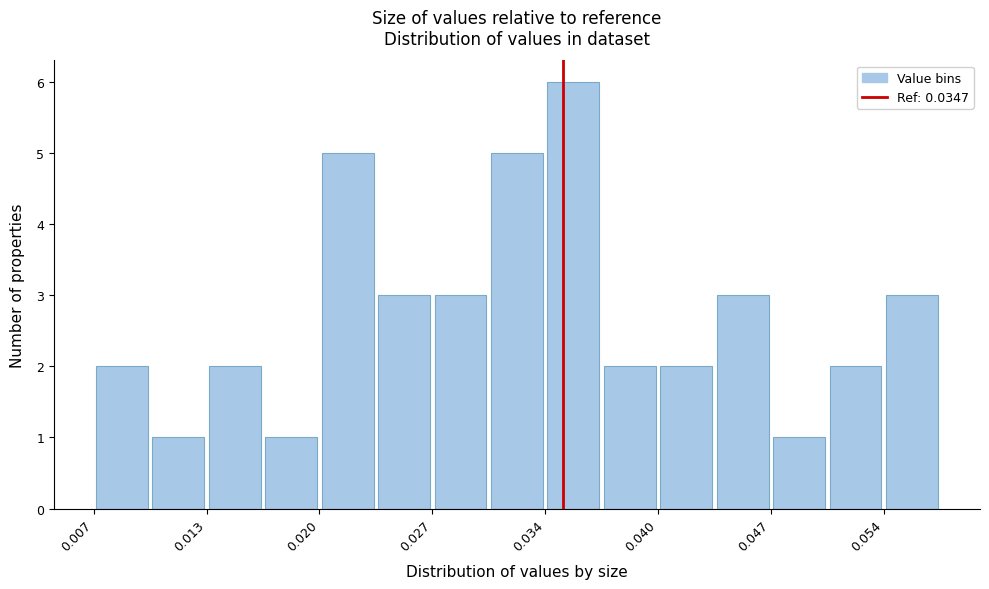

Around what value on the x-axis is the tallest bar? Give the approximate position of its centre, as read against the axis.

0.035